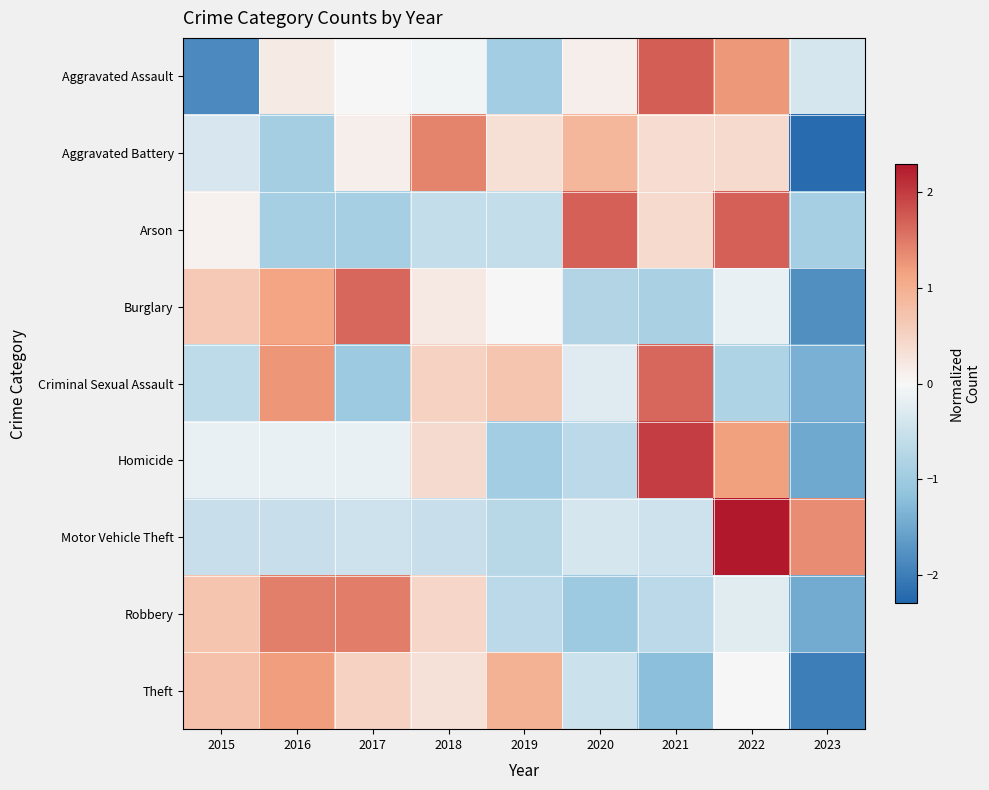

Rank the series at 2022 from lowest to highest value.

Criminal Sexual Assault, Robbery, Burglary, Theft, Aggravated Battery, Homicide, Aggravated Assault, Arson, Motor Vehicle Theft